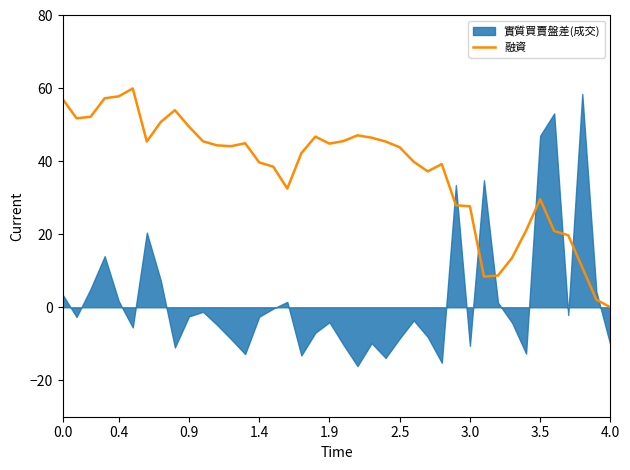

What is the maximum value for 融資?

60.0